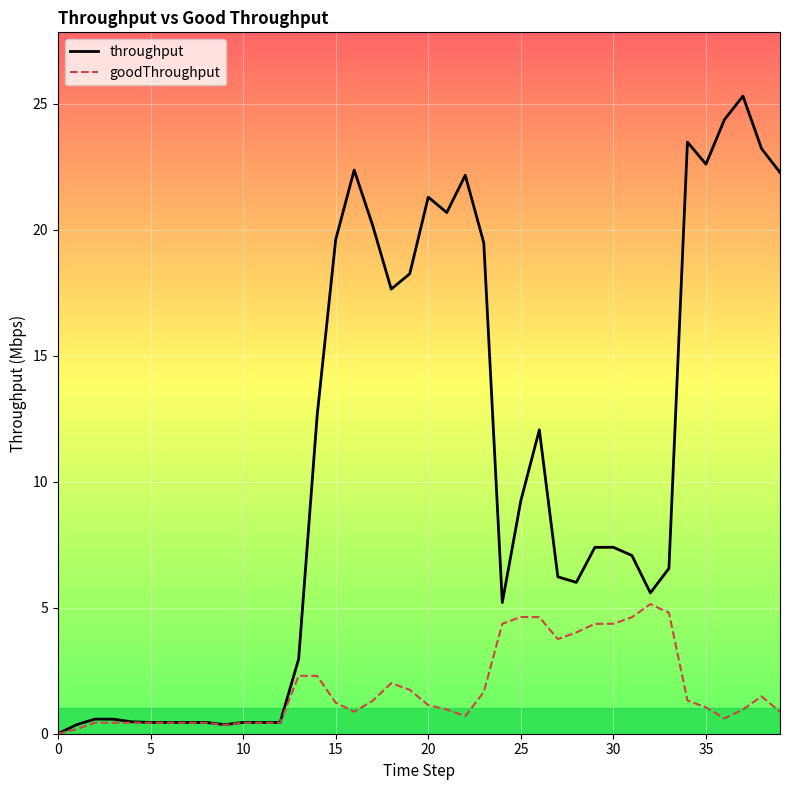

Rank the series by their average value, from highest to lowest.

throughput, goodThroughput